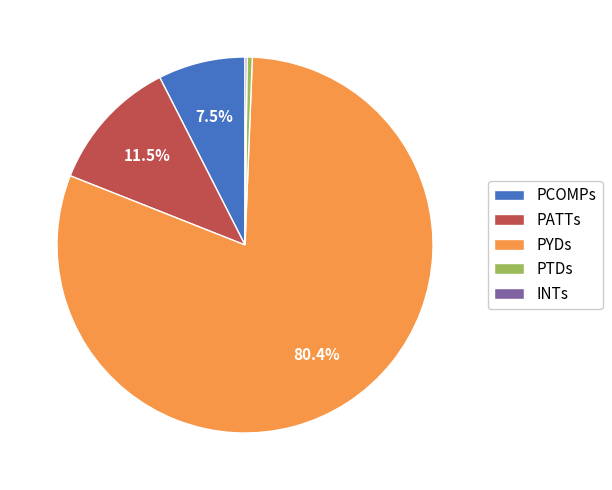

Approximately how many times larger is the value at PTDs compared to PCOMPs?

0.1